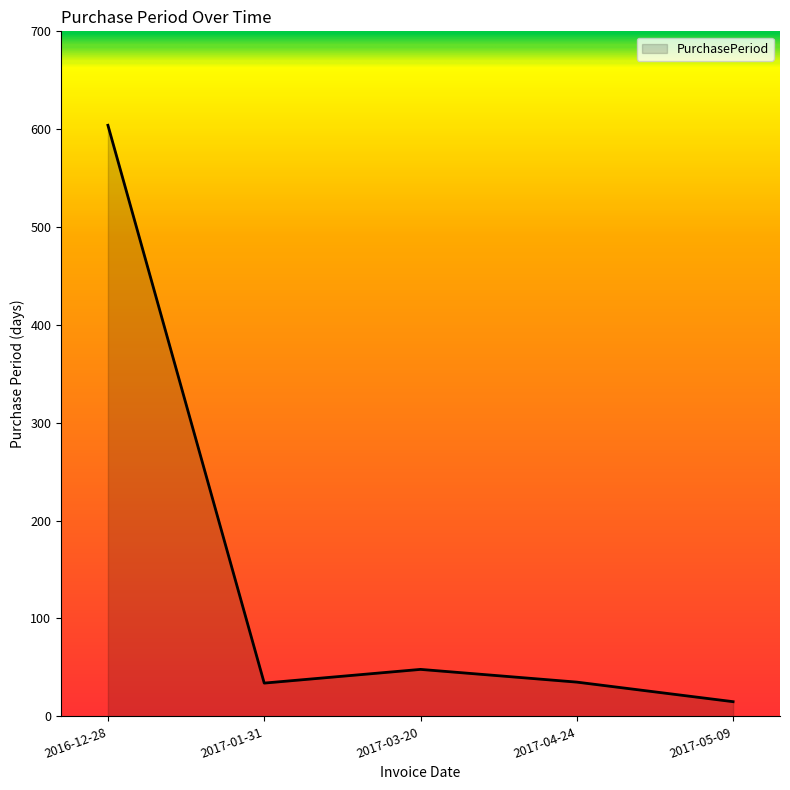

What is the change in value from 2017-03-20 to 2017-04-24?

-13